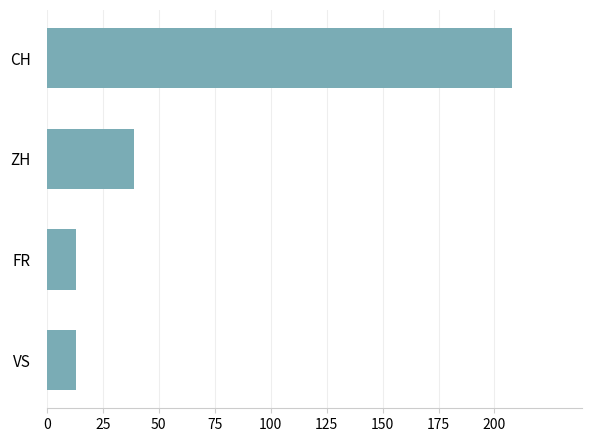

What is the greatest value displayed?

208